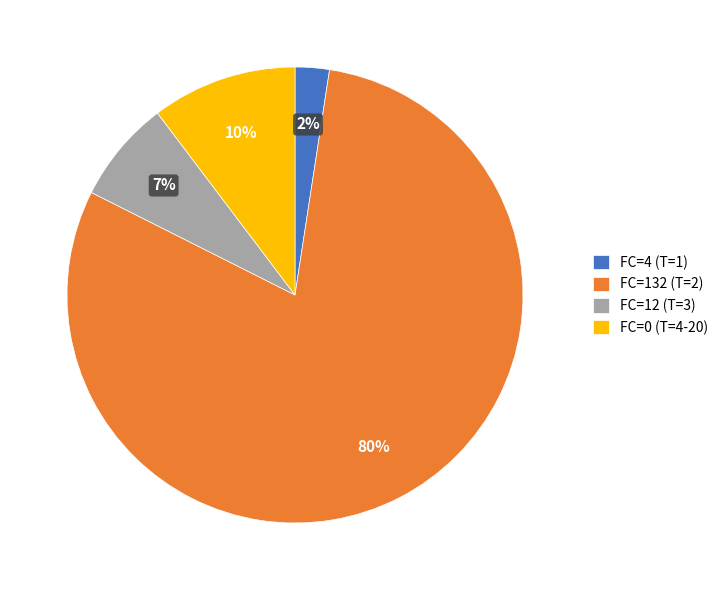

True or false: FC=12 (T=3) accounts for 27% of the total.

False